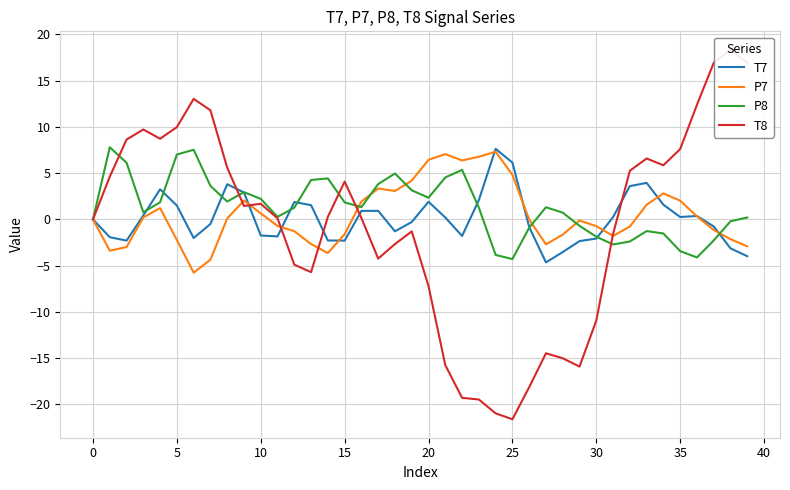

What is the approximate value of T8 at 27?

-14.5